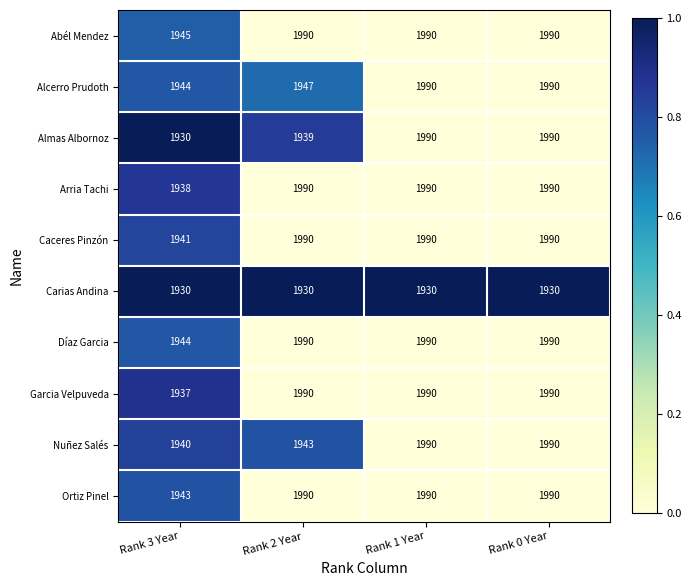

What is the average value of the Caceres Pinzón series?

1978